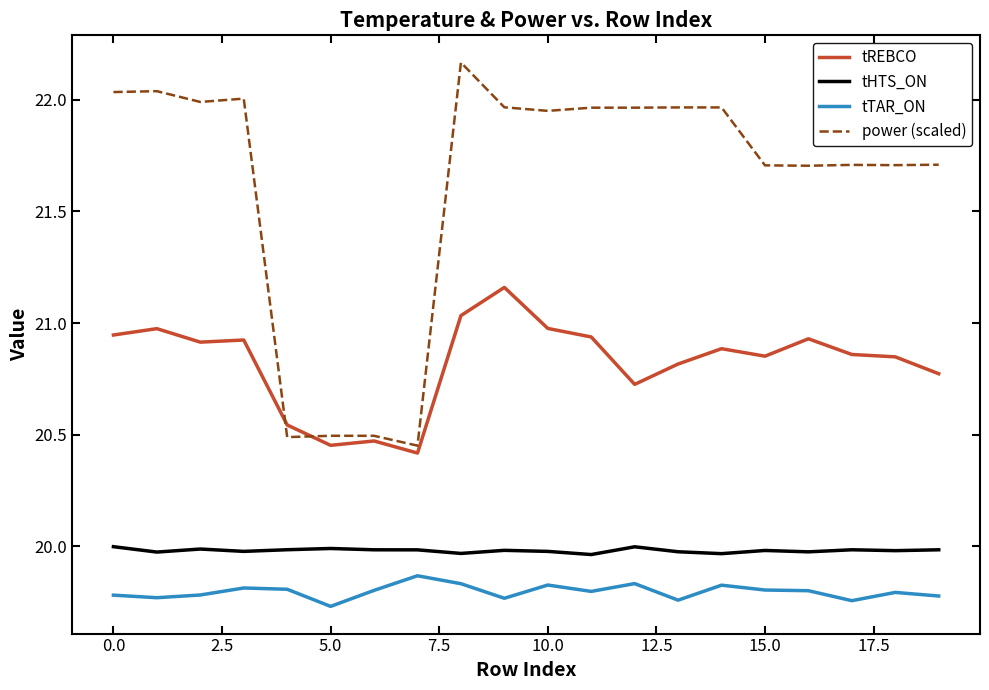

Which series has the largest range (max minus min)?

power (scaled)